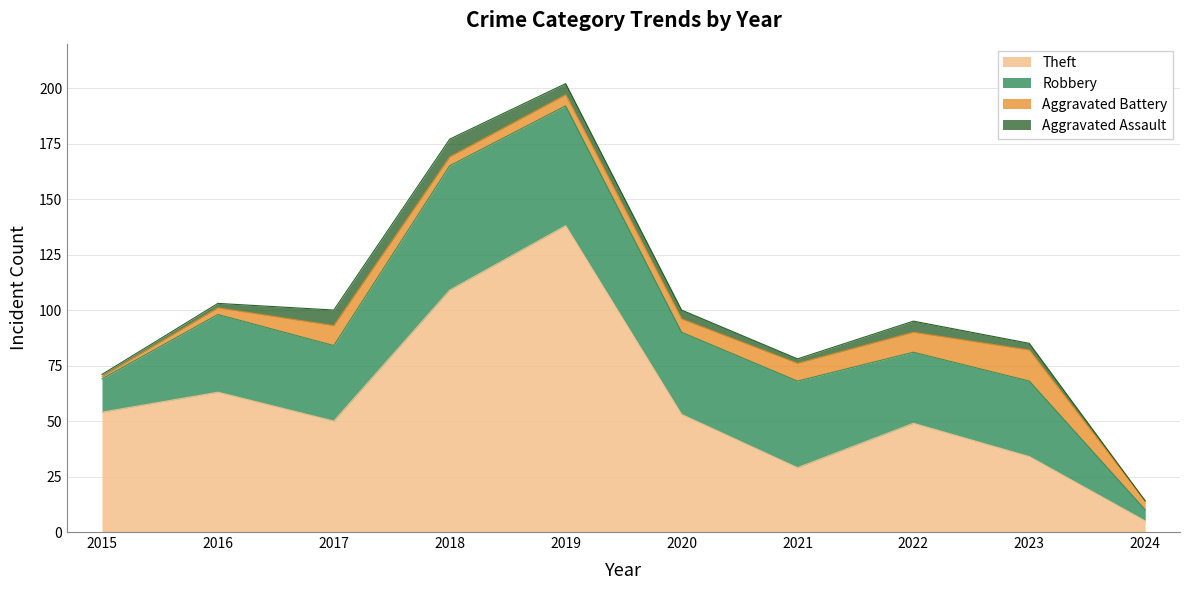

Read the Robbery value at 2022.

32